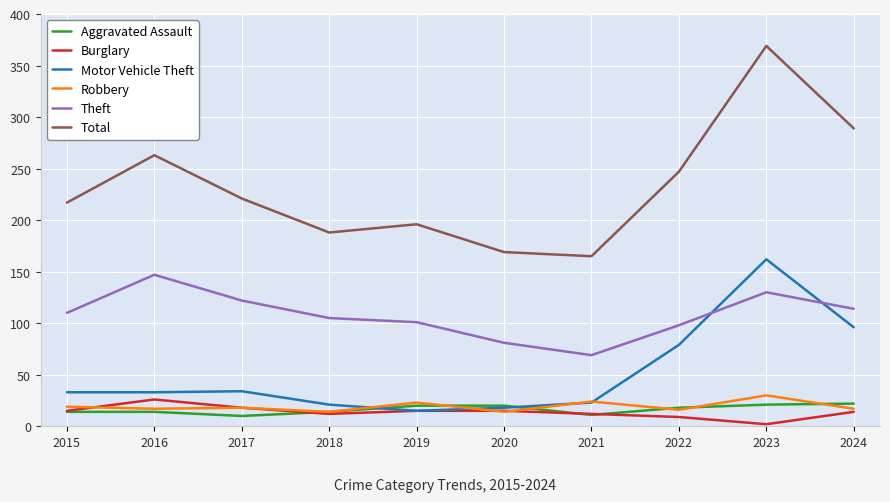

Is it true that Robbery equals 41 at 2021?

False